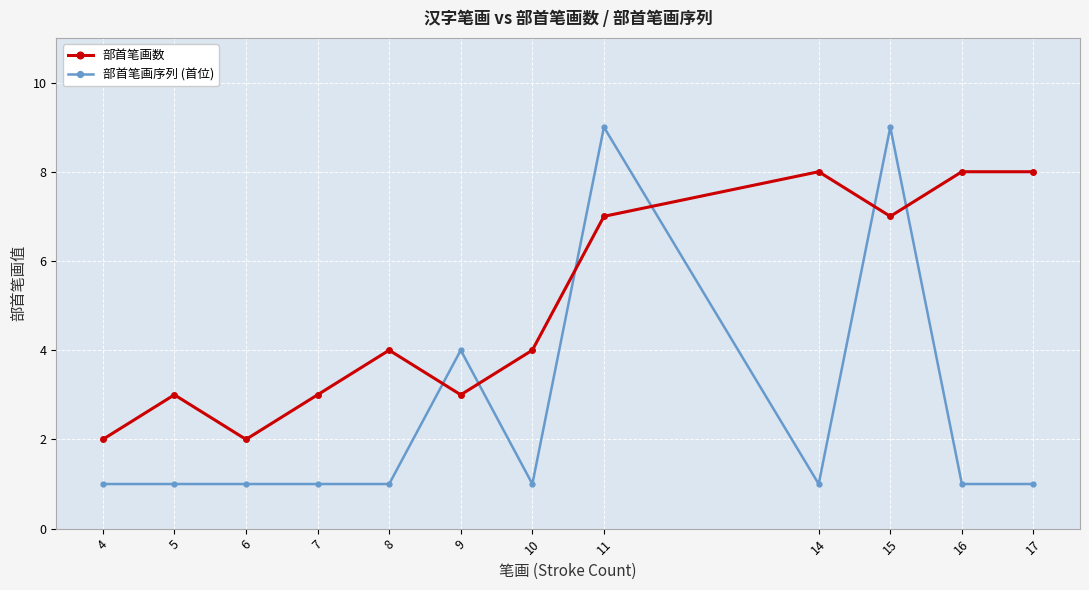

Where is 部首笔画序列 (首位) nearest to the value 5?

9